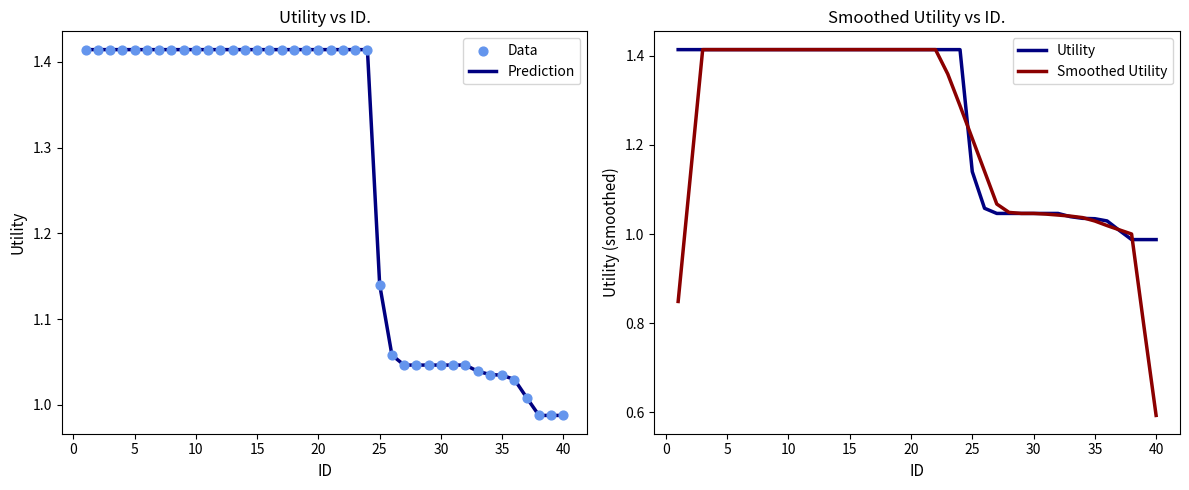

Which series contains the highest Y value?

Prediction